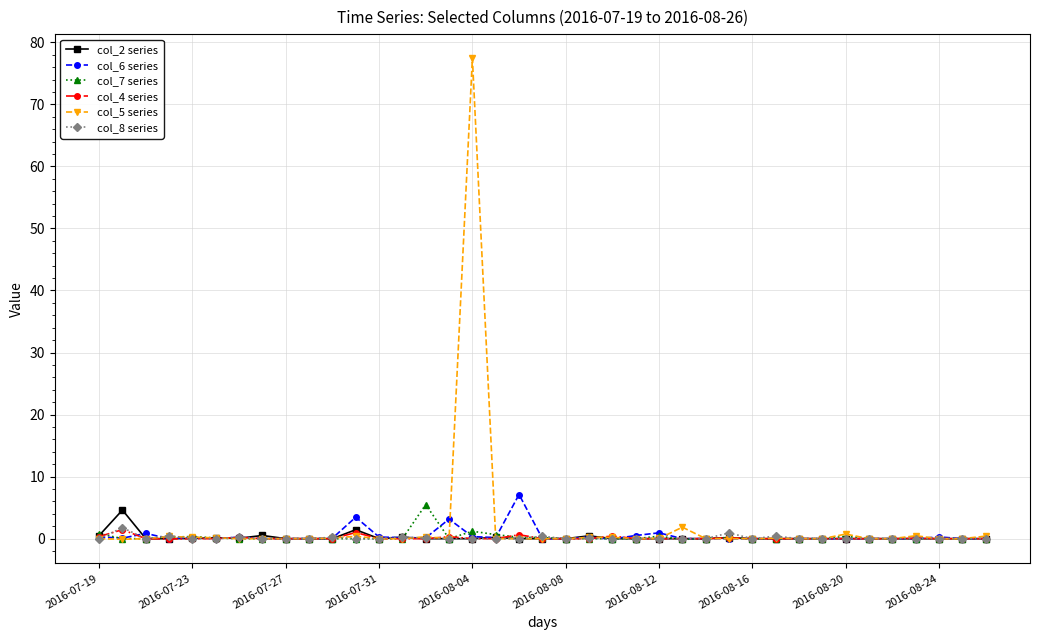

Which series has the largest range (max minus min)?

col_5 series